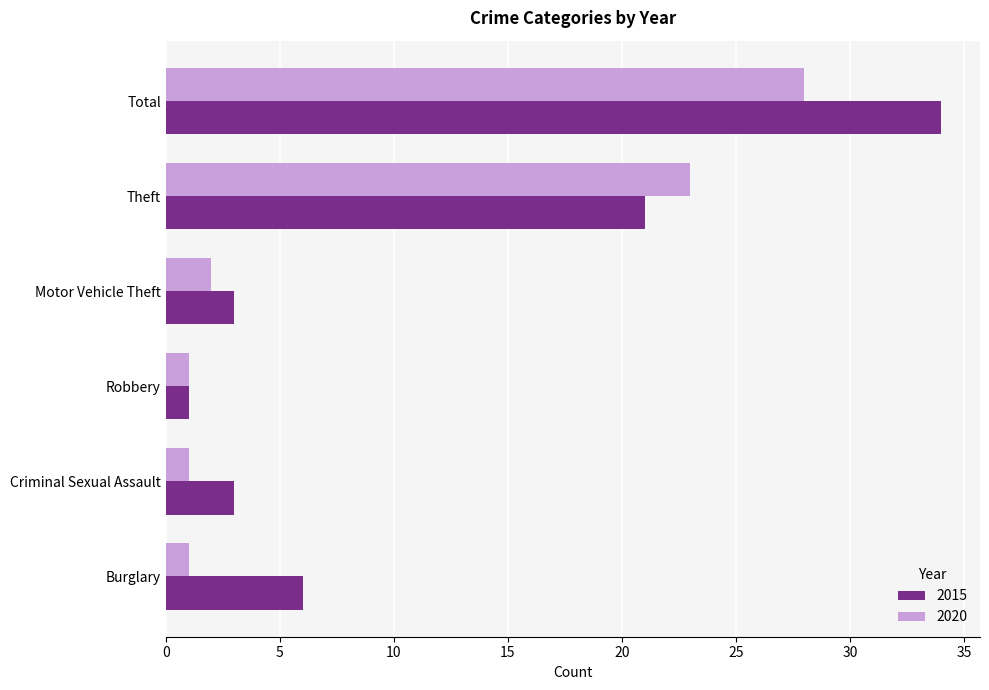

Which series changed the most between Criminal Sexual Assault and Motor Vehicle Theft?

2020